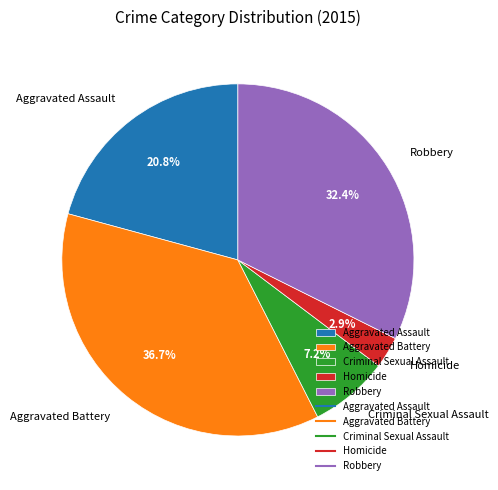

Is it true that Criminal Sexual Assault is 1% of the pie?

False